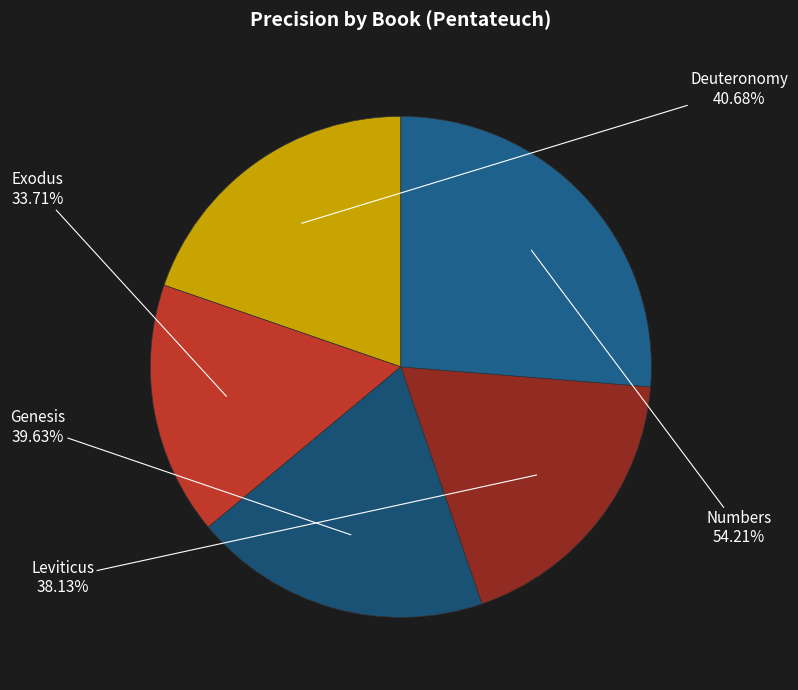

To the nearest percent, what is the combined percentage of Numbers and Genesis?

45%